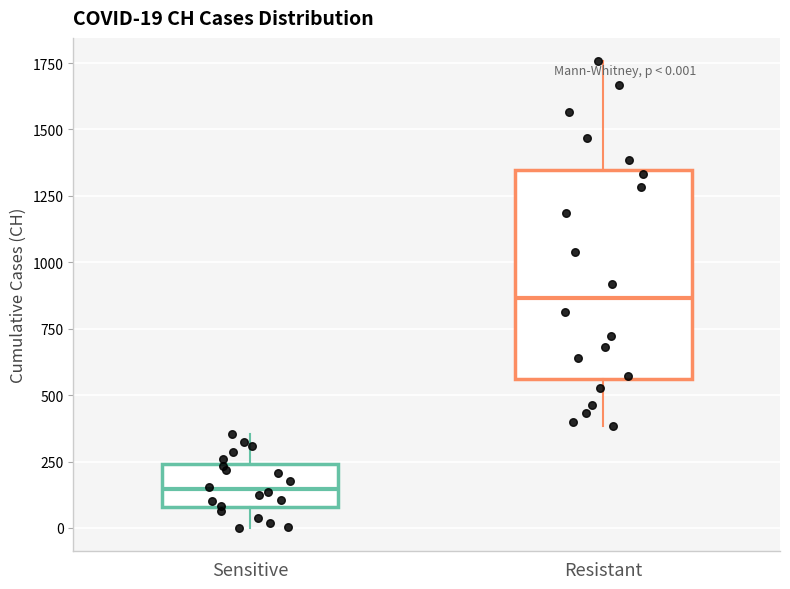

Which box is the tallest, from its lower edge to its upper edge?

Resistant